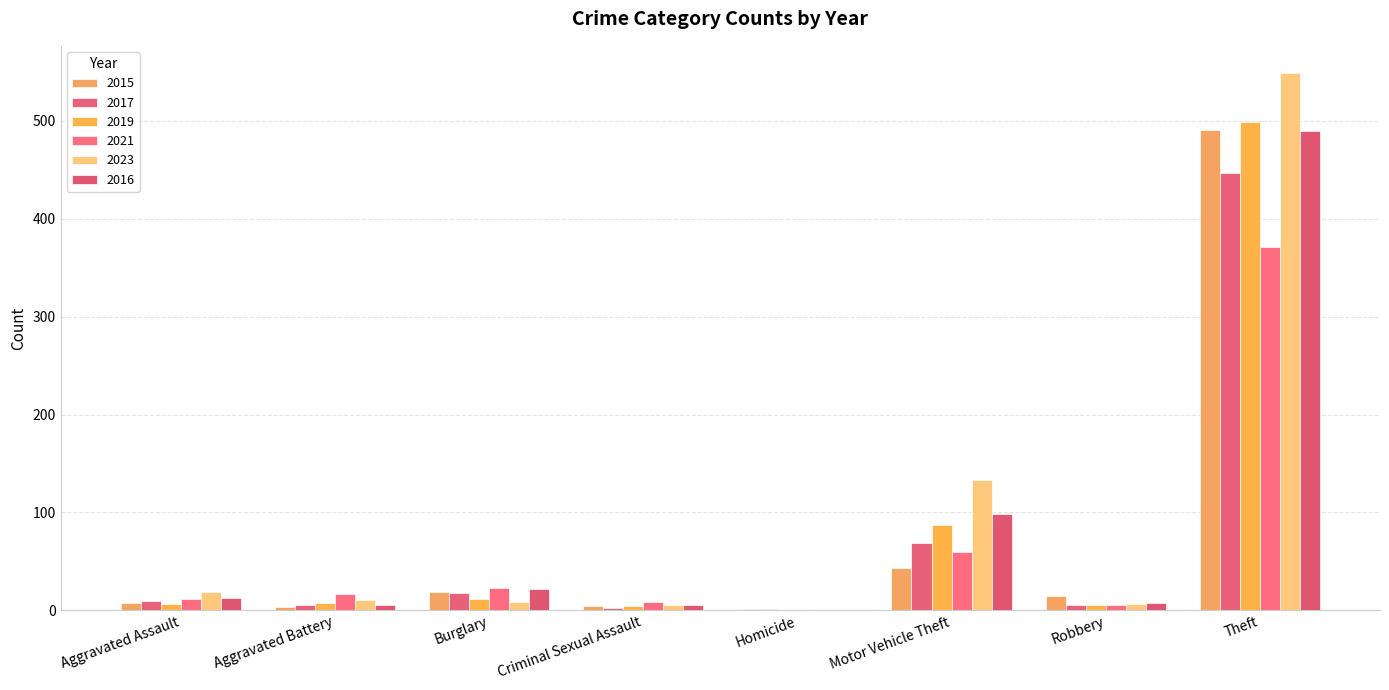

What is the label of the 5th bar from the left?

Homicide